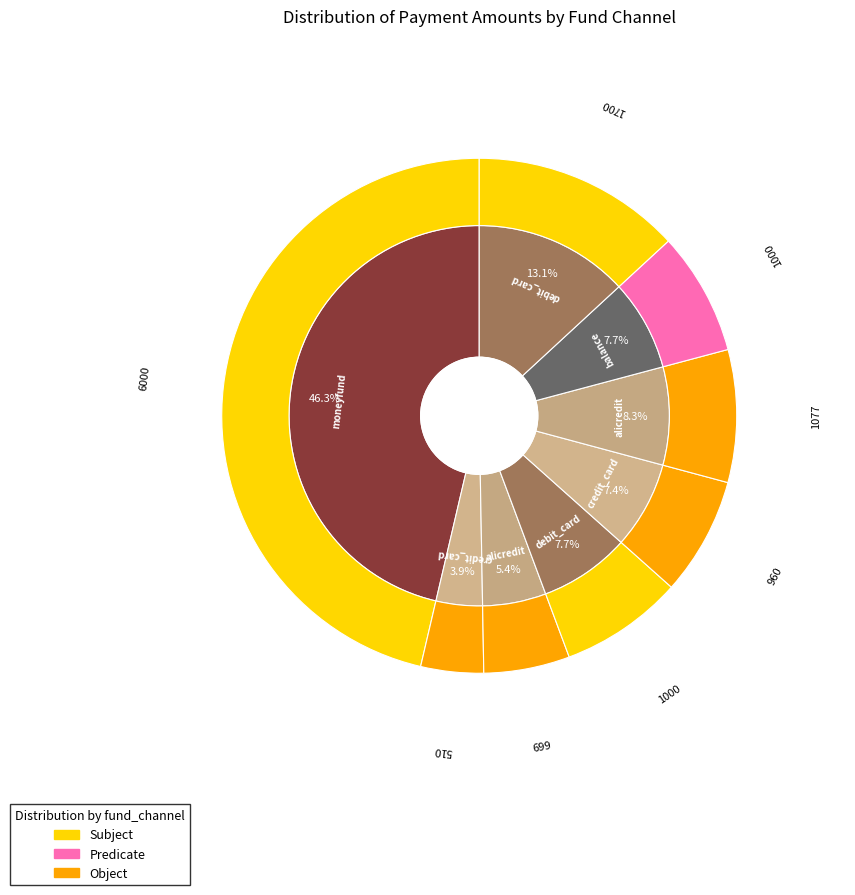

How many segments does this pie chart have?

8